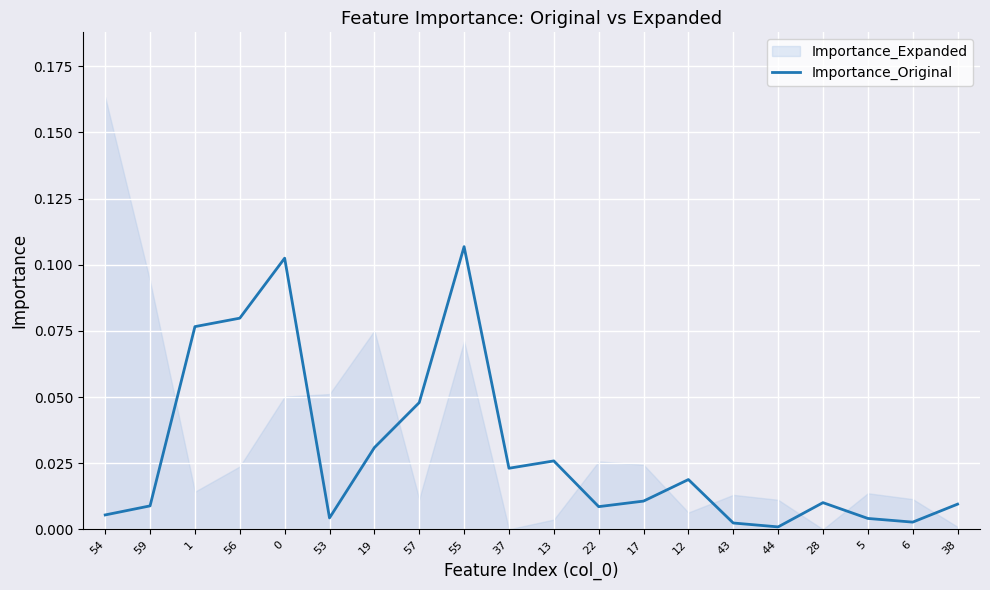

Reading right to left, what are all the values shown in this chart?

0.0	0.0	0.0	0.0	0.0	0.0	0.0	0.0	0.0	0.0	0.0	0.1	0.0	0.0	0.0	0.1	0.1	0.1	0.0	0.0